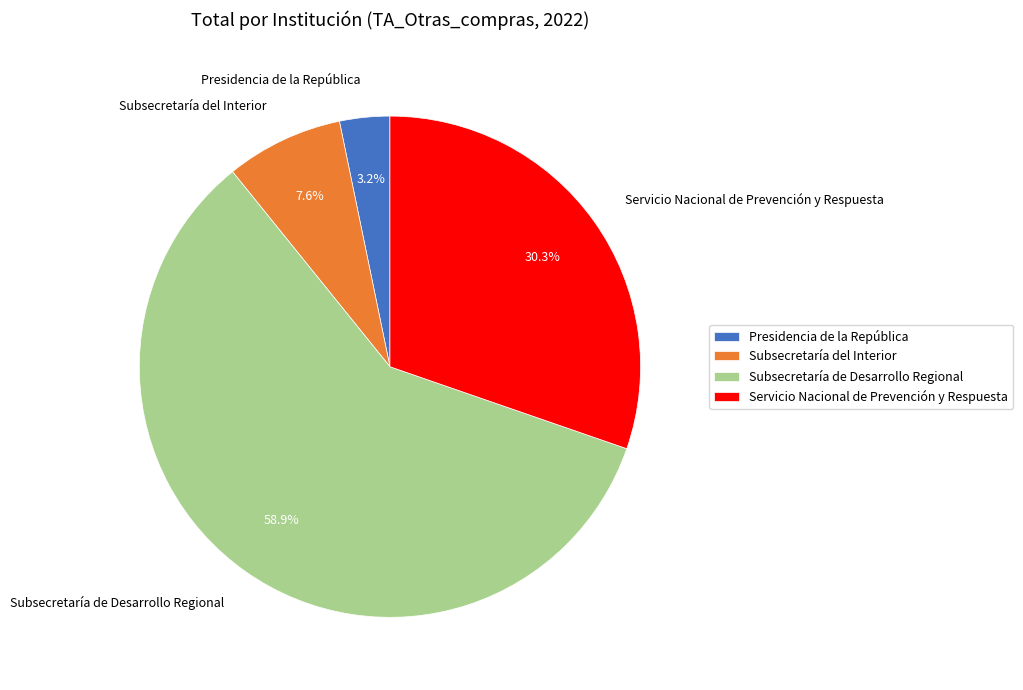

To the nearest percent, what is the average slice percentage?

25%